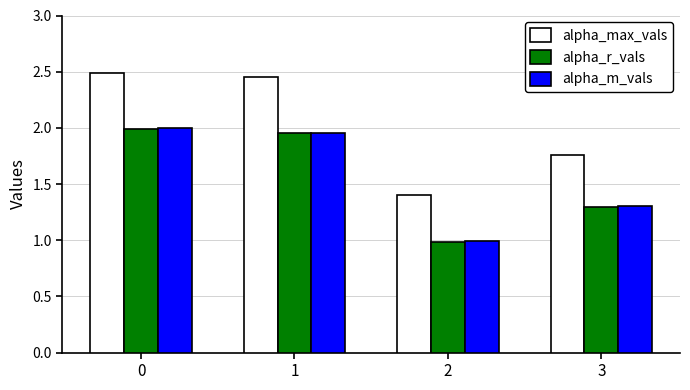

Is the value of alpha_max_vals at 2 greater than the value of alpha_m_vals at 1?

No